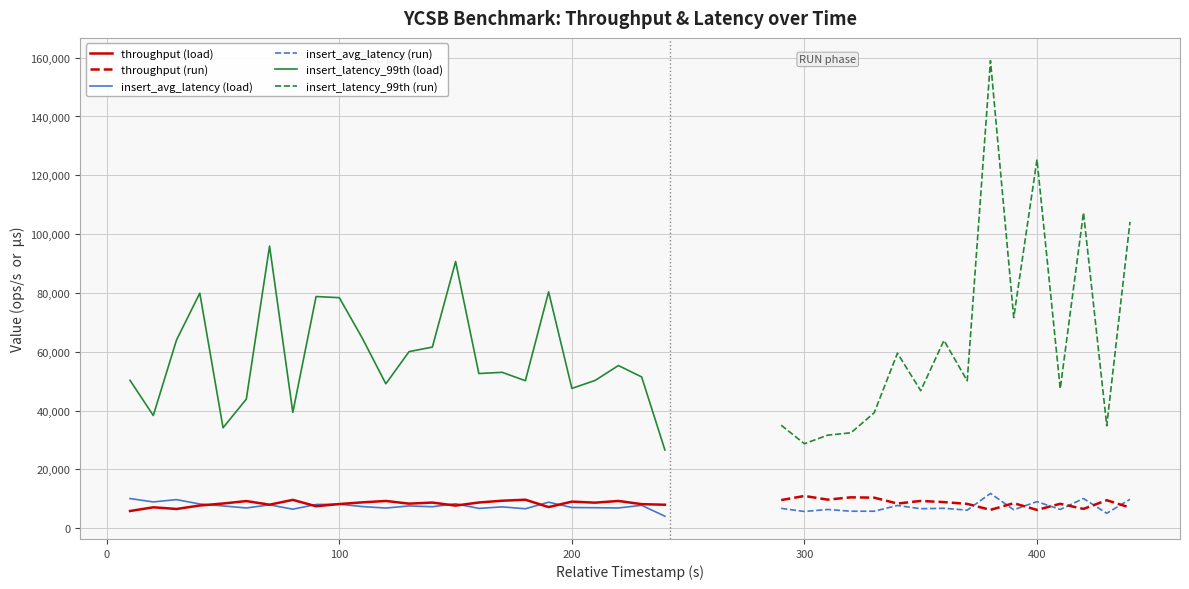

Reading right to left, what are all the values shown in this chart?

throughput: 7036.9	9538.2	6588.9	8321.8	6244.9	8538.3	6264.7	8291.6	8902.0	9296.4	8406.0	10406.0	10525.5	9742.1	10986.2	9591.7	8003.7	8207.4	9289.0	8712.5	9065.9	7204.6	9712.1	9368.5	8765.1	7713.9	8744.4	8377.8	9289.1	8821.3	8241.2	7503.1	9653.4	8027.7	9251.6	8423.7	7743.2	6566.6	7131.6	5872.5
insert_avg_latency: 9856.5	5102.0	10120.1	6395.5	9070.1	6291.2	11853.3	6161.9	6801.4	6649.1	7752.1	5801.5	5805.4	6391.4	5708.1	6766.5	4109.7	7809.4	6906.7	6997.2	7063.5	8868.2	6640.6	7280.4	6759.5	8331.4	7320.8	7599.4	6884.7	7373.6	8178.8	8090.8	6486.6	7974.8	6908.0	7601.7	8253.7	9746.9	8964.8	10109.3
insert_latency_99th: 104191.0	34847.0	107327.0	47455.0	125375.0	71615.0	158975.0	50143.0	63871.0	46783.0	59519.0	39263.0	32463.0	31663.0	28751.0	35039.0	26623.0	51455.0	55327.0	50271.0	47551.0	80383.0	50175.0	53023.0	52607.0	90687.0	61599.0	60063.0	49119.0	64447.0	78399.0	78783.0	39391.0	95935.0	43903.0	34175.0	79935.0	64031.0	38335.0	50303.0